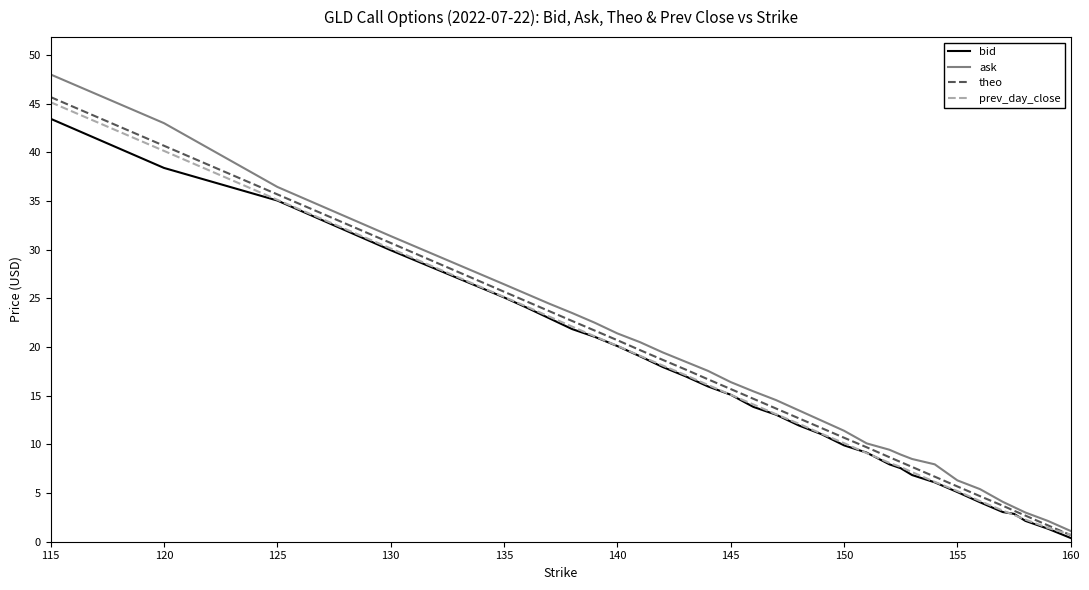

Which series has the largest total across all categories?

ask